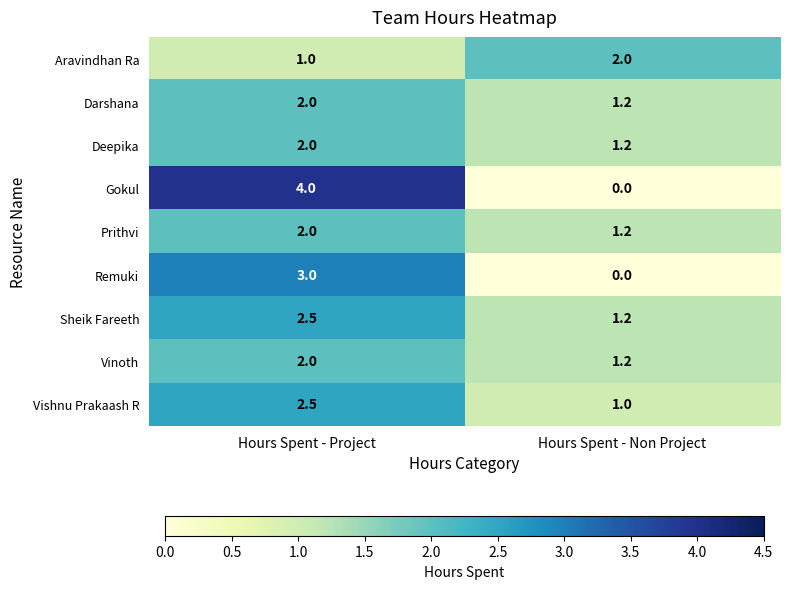

Reading left to right, list all the values displayed in this chart.

Aravindhan Ra: Hours Spent - Project=1.0	Hours Spent - Non Project=2.0
Darshana: Hours Spent - Project=2.0	Hours Spent - Non Project=1.2
Deepika: Hours Spent - Project=2.0	Hours Spent - Non Project=1.2
Gokul: Hours Spent - Project=4.0	Hours Spent - Non Project=0.0
Prithvi: Hours Spent - Project=2.0	Hours Spent - Non Project=1.2
Remuki: Hours Spent - Project=3.0	Hours Spent - Non Project=0.0
Sheik Fareeth: Hours Spent - Project=2.5	Hours Spent - Non Project=1.2
Vinoth: Hours Spent - Project=2.0	Hours Spent - Non Project=1.2
Vishnu Prakaash R: Hours Spent - Project=2.5	Hours Spent - Non Project=1.0